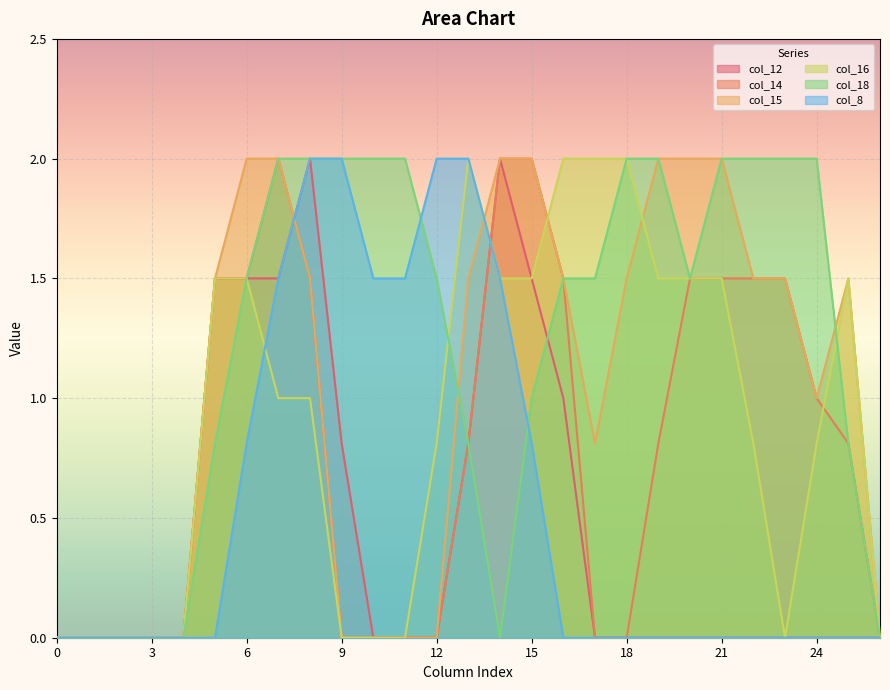

True or false: col_16 and col_12 intersect in this chart.

True